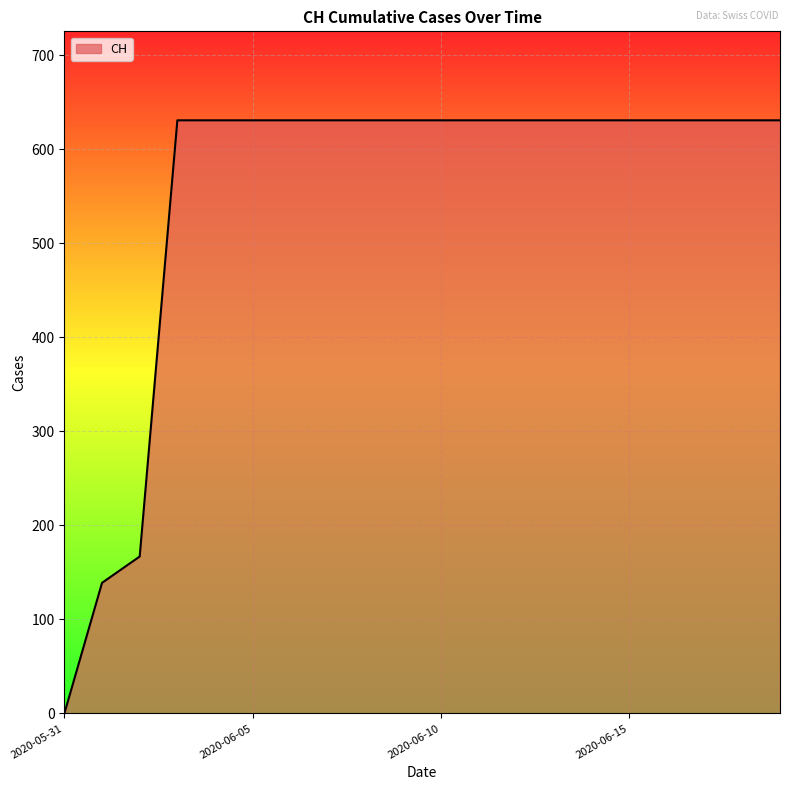

How many lines are shown in the chart?

1